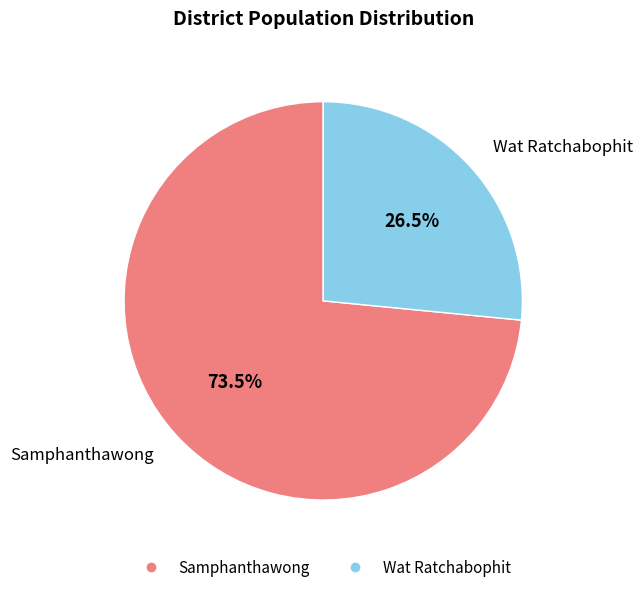

Count the number of slices in the pie.

2